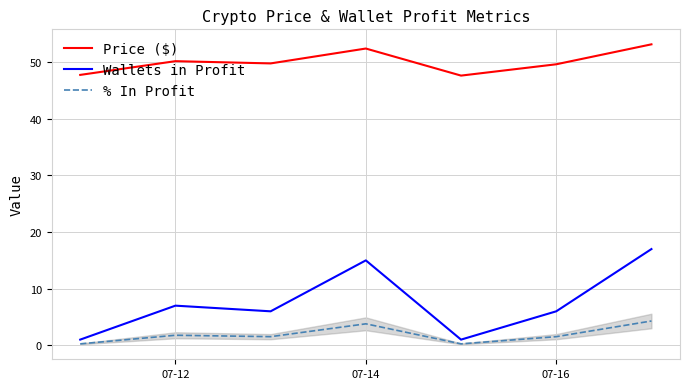

Which series has the widest spread of values?

Wallets in Profit